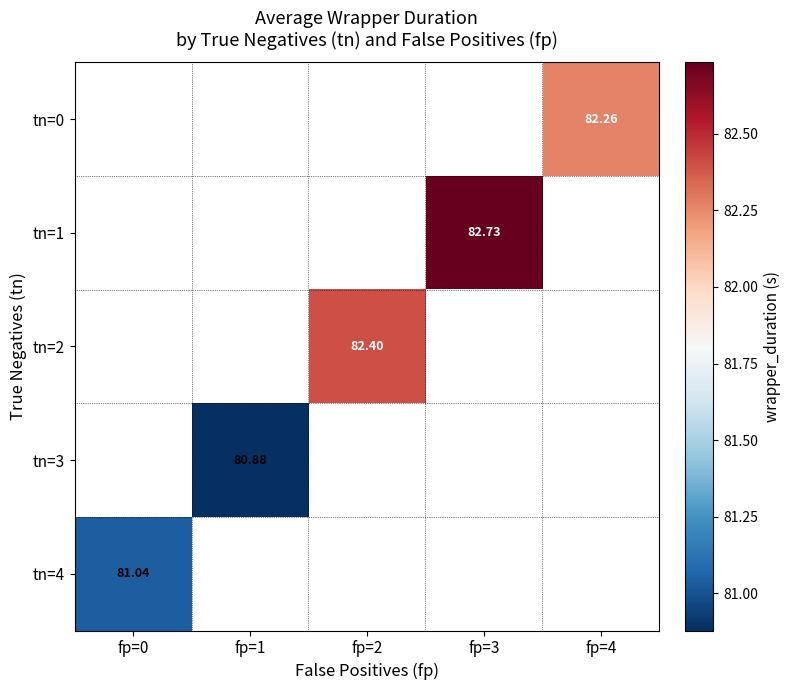

Is the value of tn=4 at fp=0 greater than the value of tn=1 at fp=3?

No